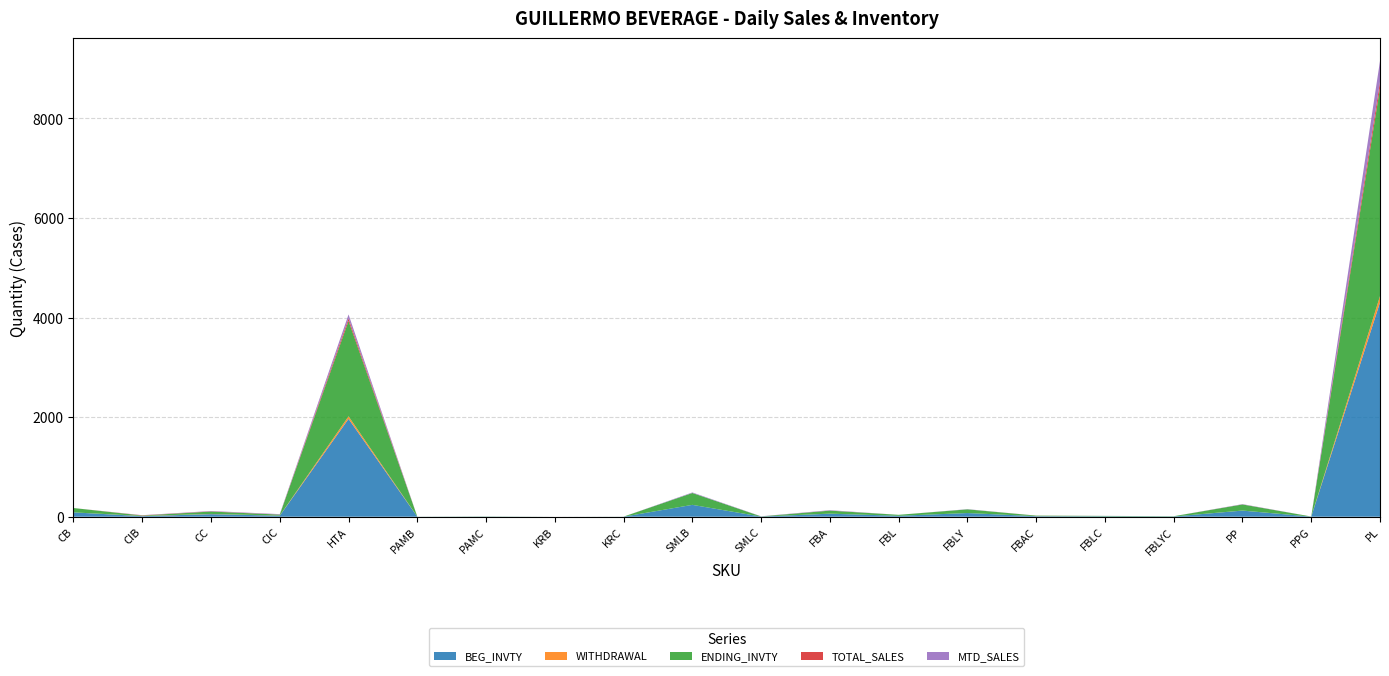

Reading left to right, extract all data points from this chart.

BEG_INVTY: CB=87.2	CIB=11.9	CC=52.0	CIC=21.0	HTA=1965.3	PAMB=1.0	PAMC=3.0	KRB=0.0	KRC=1.0	SMLB=238.2	SMLC=3.0	FBA=61.1	FBL=19.0	FBLY=74.0	FBAC=11.0	FBLC=8.0	FBLYC=5.0	PP=123.1	PPG=2.0	PL=4304.0
WITHDRAWAL: CB=0.0	CIB=4.0	CC=4.0	CIC=2.0	HTA=51.6	PAMB=0.0	PAMC=0.0	KRB=0.0	KRC=0.0	SMLB=0.0	SMLC=0.0	FBA=1.1	FBL=0.0	FBLY=0.0	FBAC=1.0	FBLC=0.0	FBLYC=0.0	PP=1.0	PPG=0.0	PL=126.0
ENDING_INVTY: CB=87.2	CIB=7.9	CC=48.0	CIC=19.0	HTA=1913.7	PAMB=1.0	PAMC=3.0	KRB=0.0	KRC=1.0	SMLB=238.2	SMLC=3.0	FBA=60.0	FBL=19.0	FBLY=74.0	FBAC=10.0	FBLC=8.0	FBLYC=5.0	PP=122.1	PPG=2.0	PL=4178.0
TOTAL_SALES: CB=0.0	CIB=4.0	CC=4.0	CIC=2.0	HTA=51.6	PAMB=0.0	PAMC=0.0	KRB=0.0	KRC=0.0	SMLB=0.0	SMLC=0.0	FBA=1.1	FBL=0.0	FBLY=0.0	FBAC=1.0	FBLC=0.0	FBLYC=0.0	PP=1.0	PPG=0.0	PL=126.0
MTD_SALES: CB=0.0	CIB=3.1	CC=7.0	CIC=8.0	HTA=79.8	PAMB=0.0	PAMC=0.0	KRB=0.0	KRC=0.0	SMLB=11.0	SMLC=3.0	FBA=8.0	FBL=0.0	FBLY=4.0	FBAC=0.0	FBLC=1.0	FBLYC=0.0	PP=6.0	PPG=0.0	PL=418.0